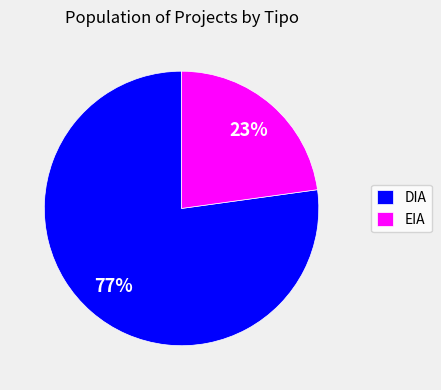

To the nearest percent, what is the combined percentage of EIA and DIA?

100%